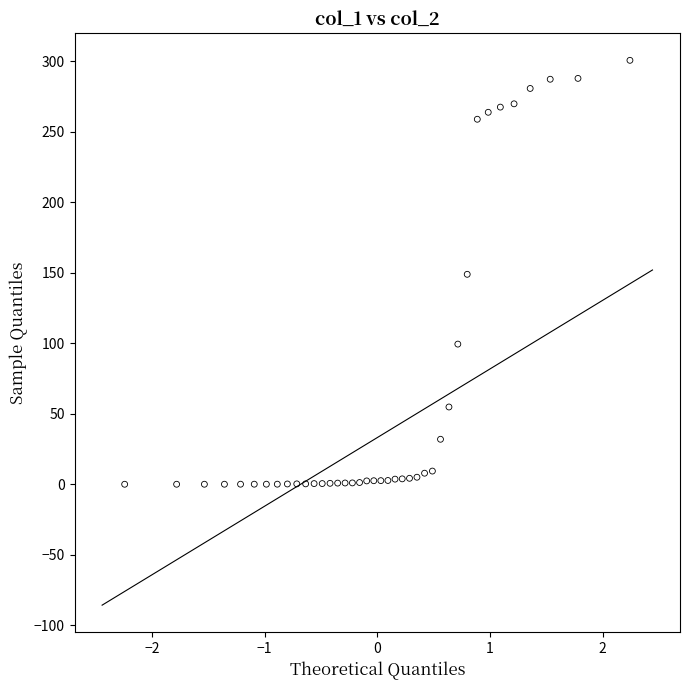

What is the range of Y values (max minus min)?

300.5